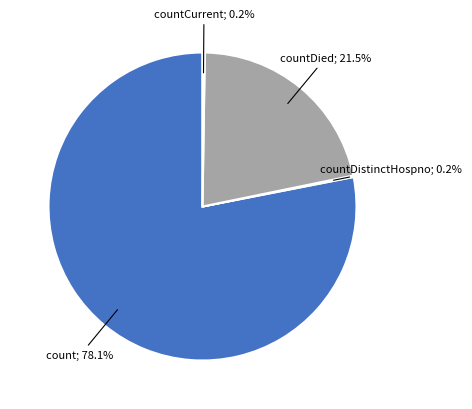

Is there any slice that represents more than half of the pie?

Yes